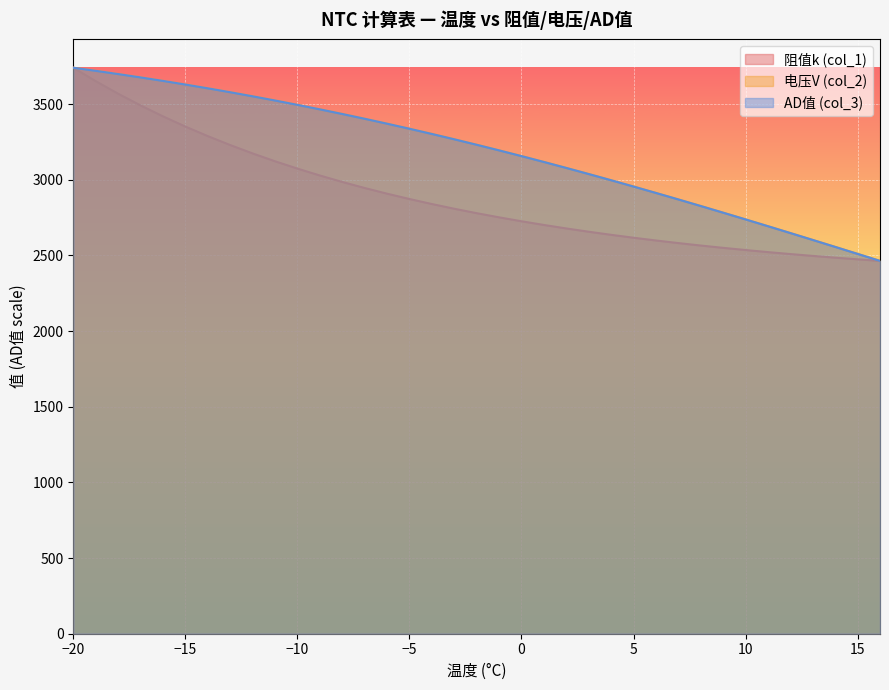

What is the maximum value for 阻值k (col_1)?

3741.0